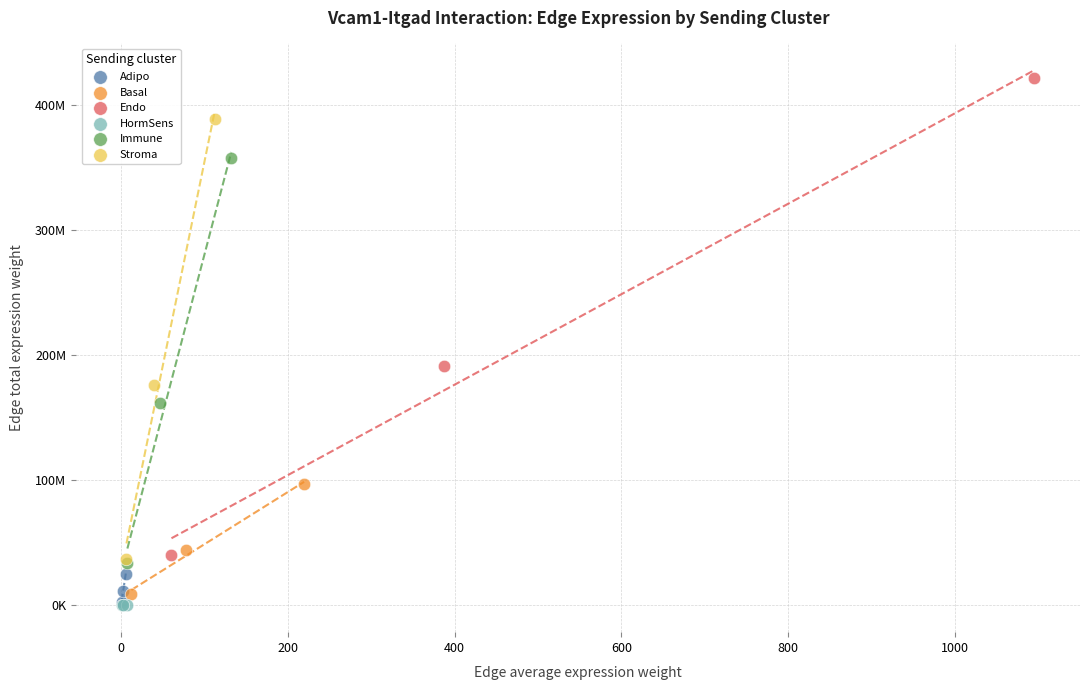

What are all the series names shown in the legend?

Adipo, Basal, Endo, HormSens, Immune, Stroma